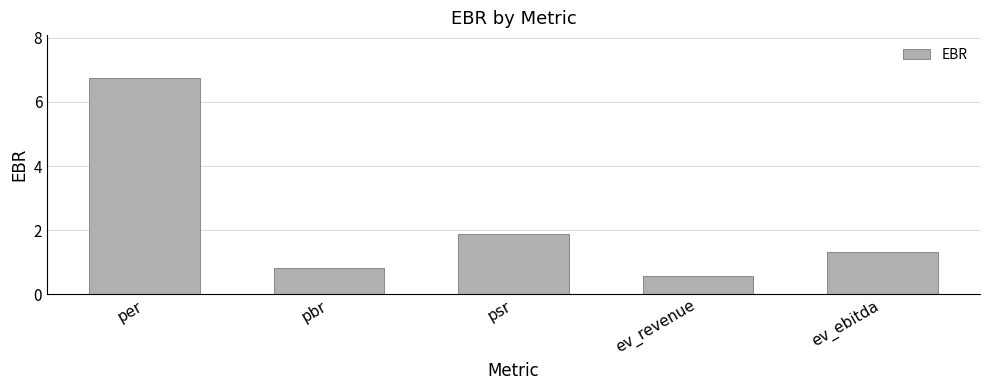

Is it true that the value at ev_ebitda is 0.3?

False